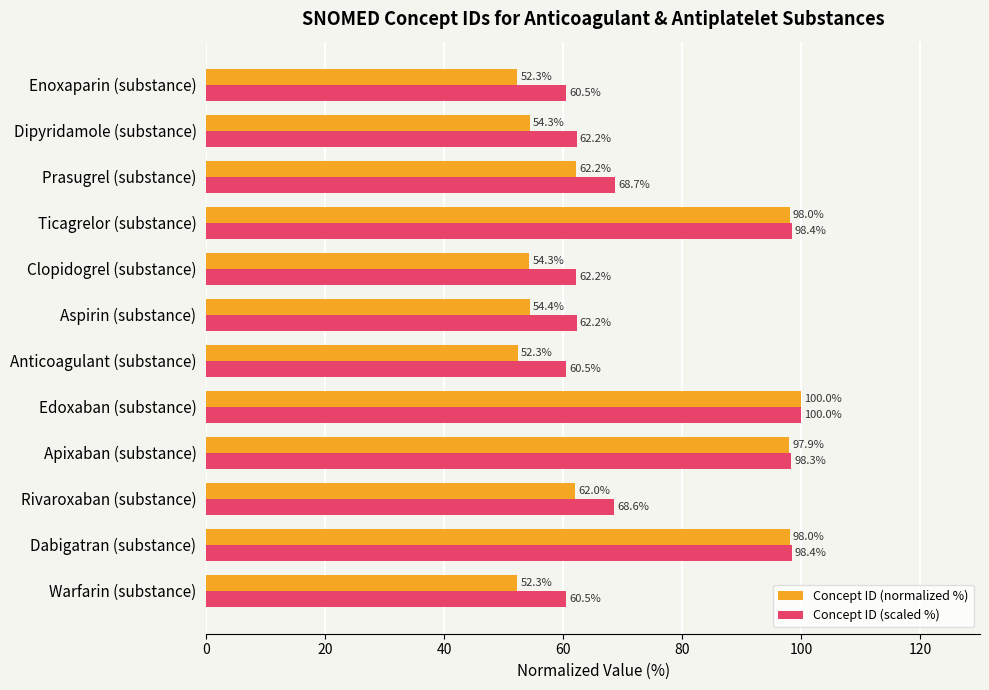

What is the spread (max minus min) of values at Warfarin (substance)?

8.2